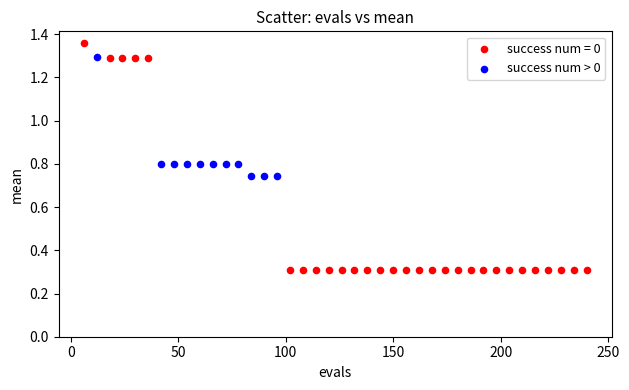

Which series reaches the minimum Y coordinate?

success num = 0